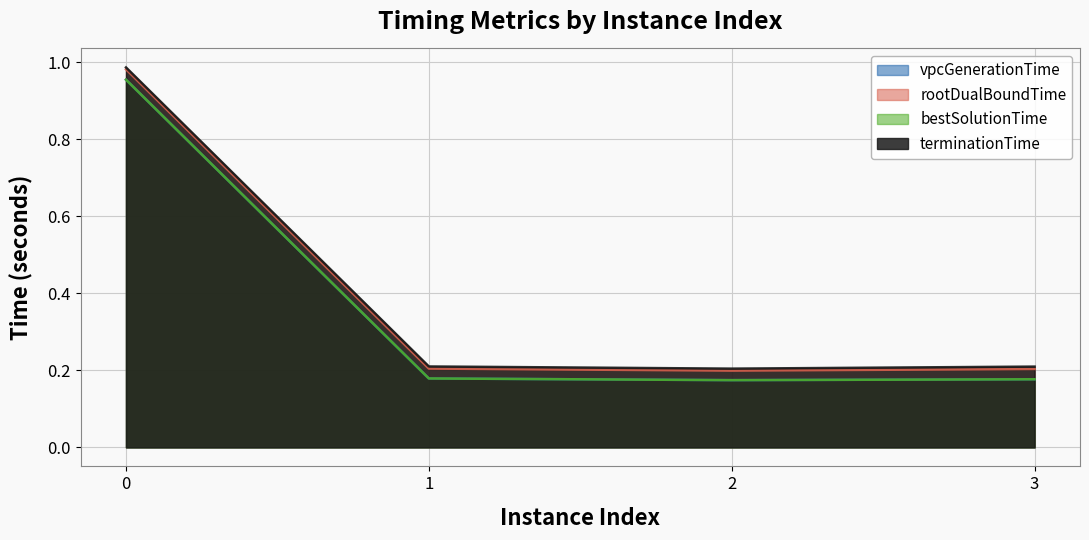

Reading left to right, extract all data points from this chart.

vpcGenerationTime: 1.0	0.2	0.2	0.2
rootDualBoundTime: 1.0	0.2	0.2	0.2
bestSolutionTime: 1.0	0.2	0.2	0.2
terminationTime: 1.0	0.2	0.2	0.2